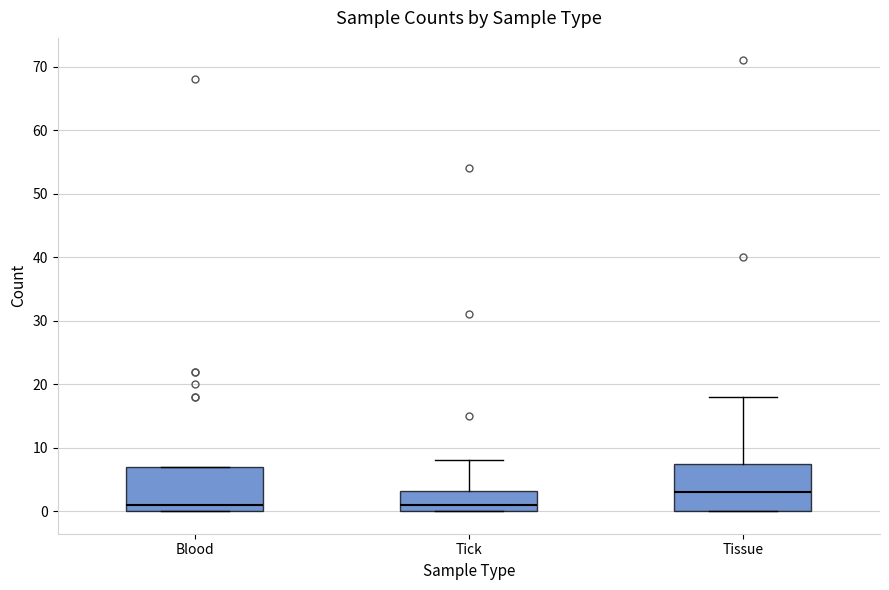

Which box's median line is the highest?

Tissue